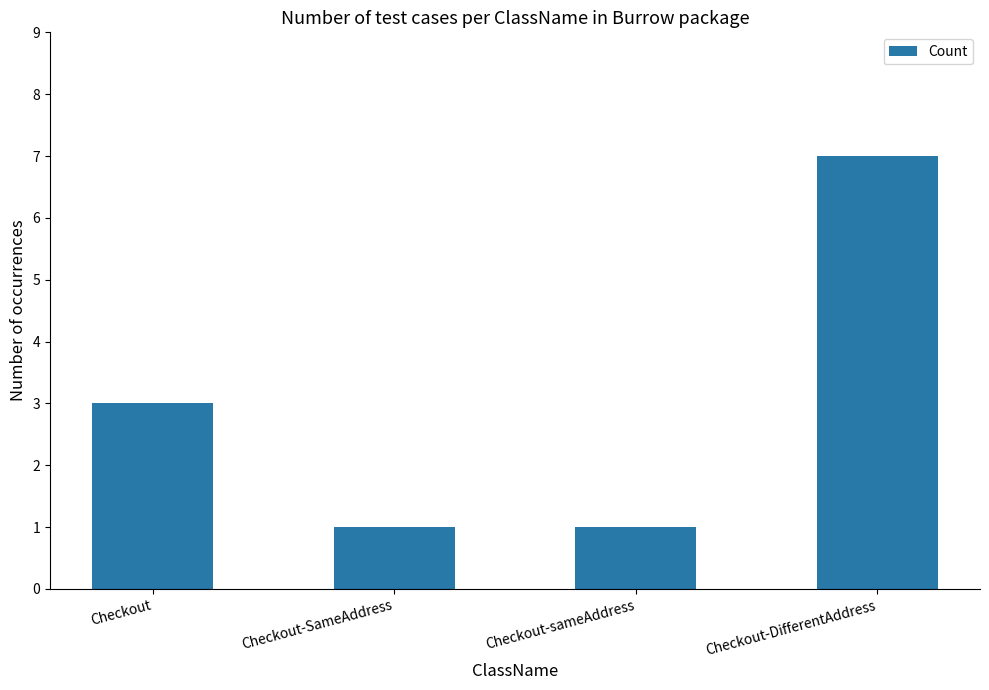

What position from the right is Checkout-sameAddress?

2